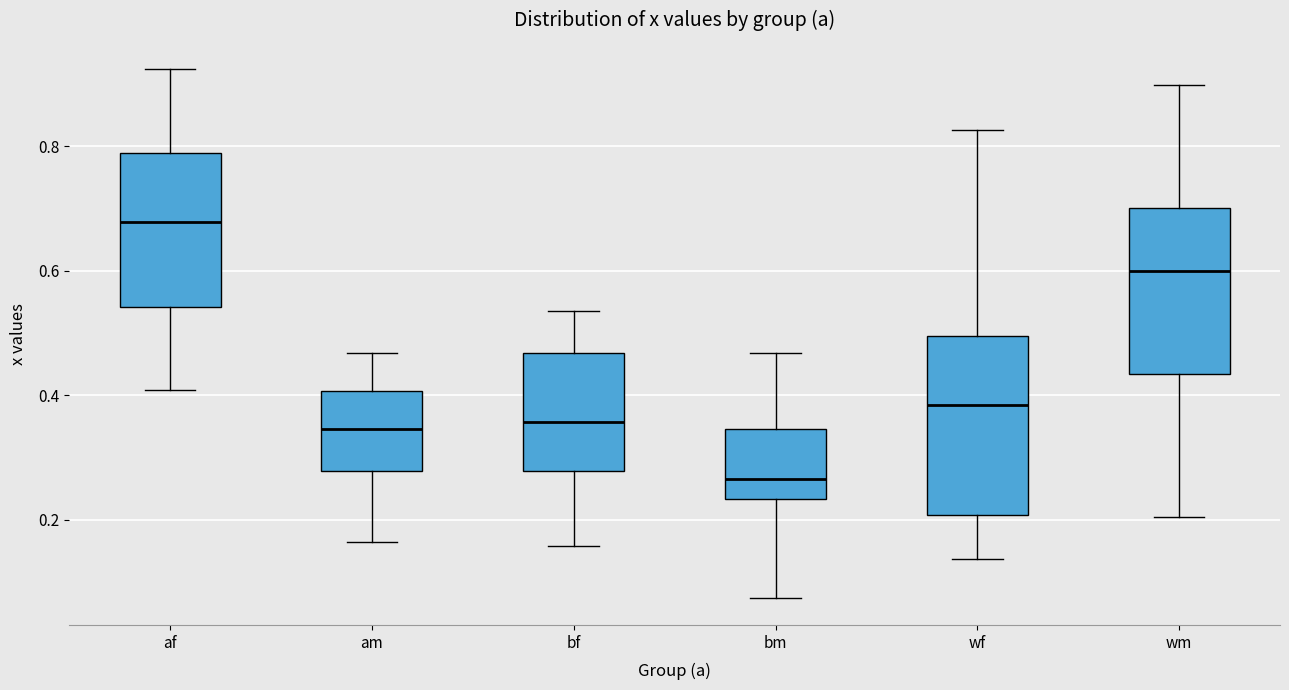

Which box is the tallest, from its lower edge to its upper edge?

wf